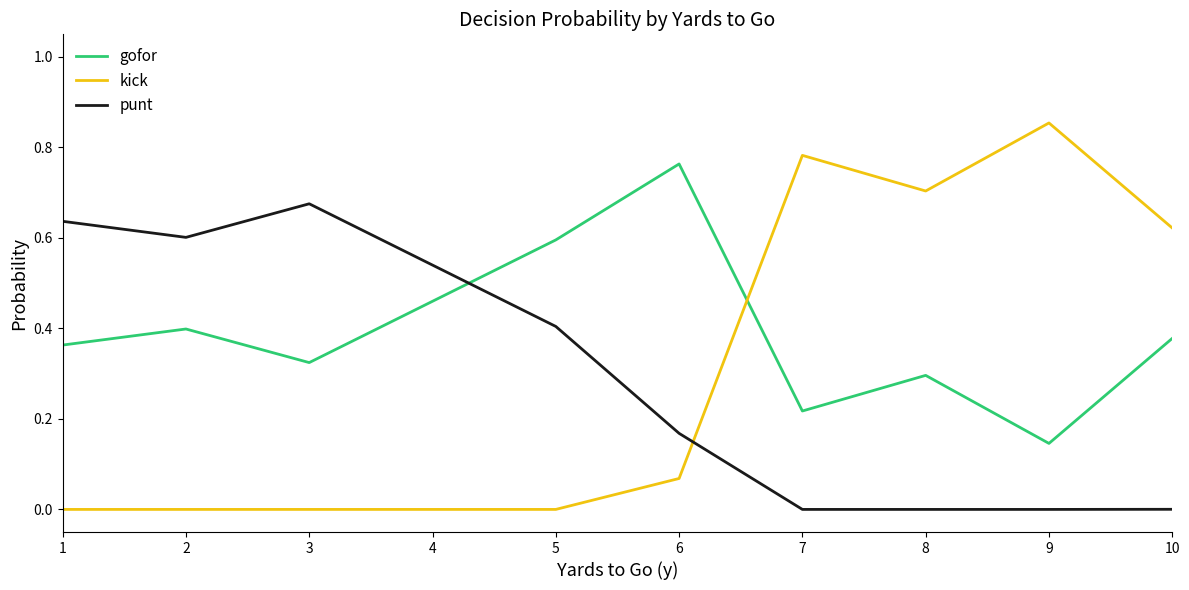

List the series in order of their peak value, highest first.

kick, gofor, punt